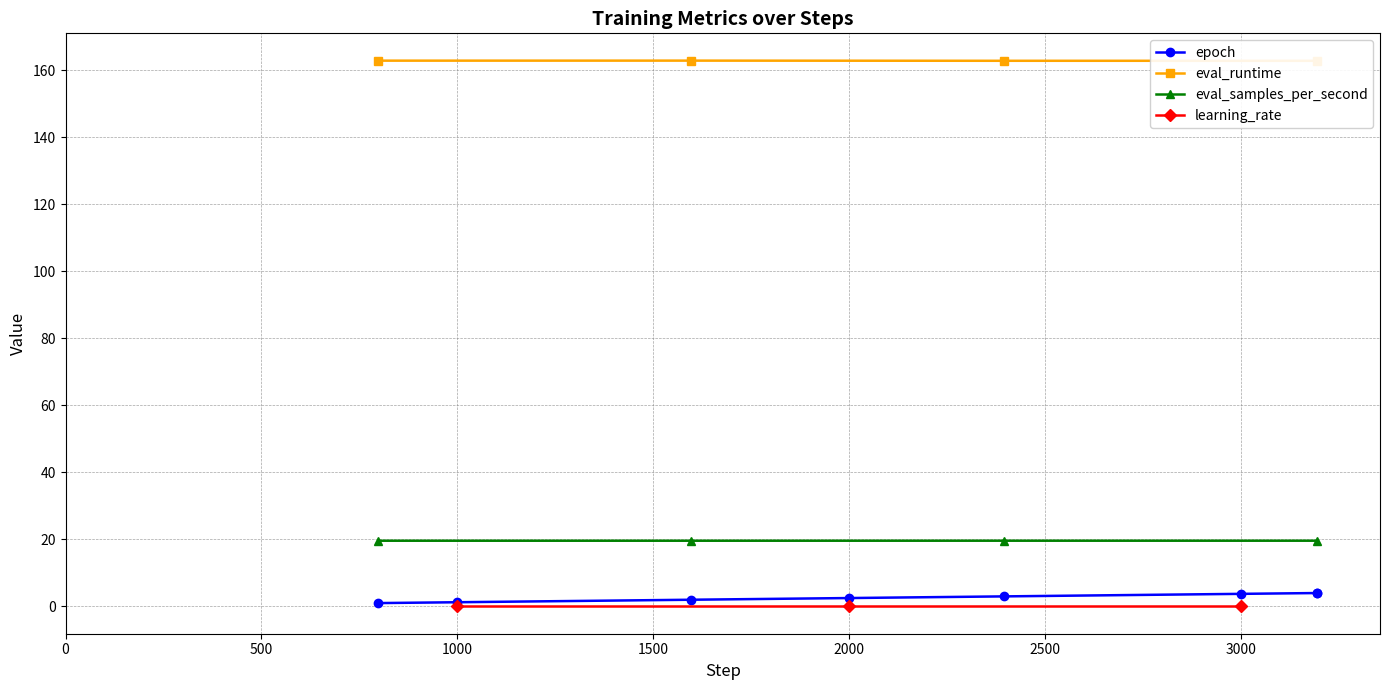

True or false: eval_samples_per_second and eval_runtime intersect in this chart.

False